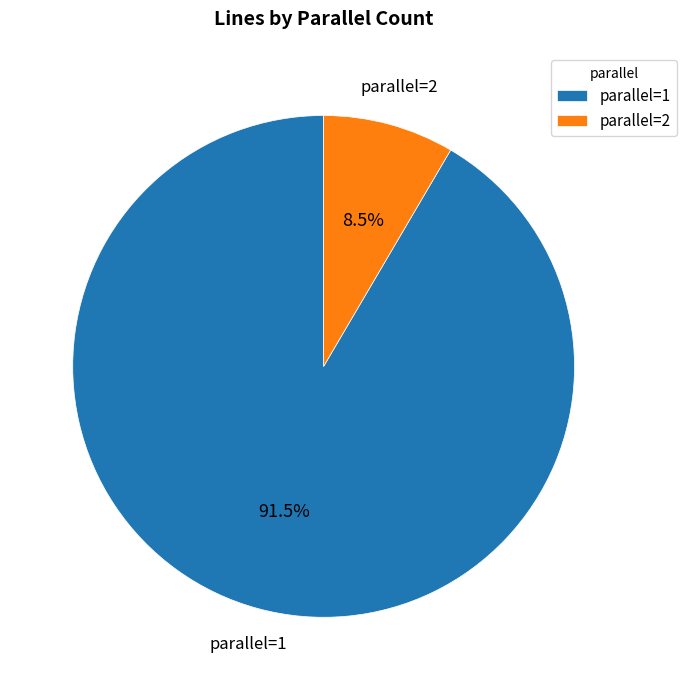

Rank the categories by value from highest to lowest.

parallel=1, parallel=2